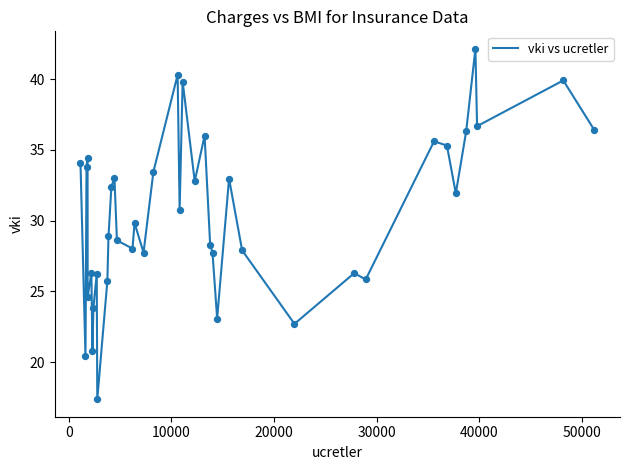

What is the maximum value shown in the chart?

42.1